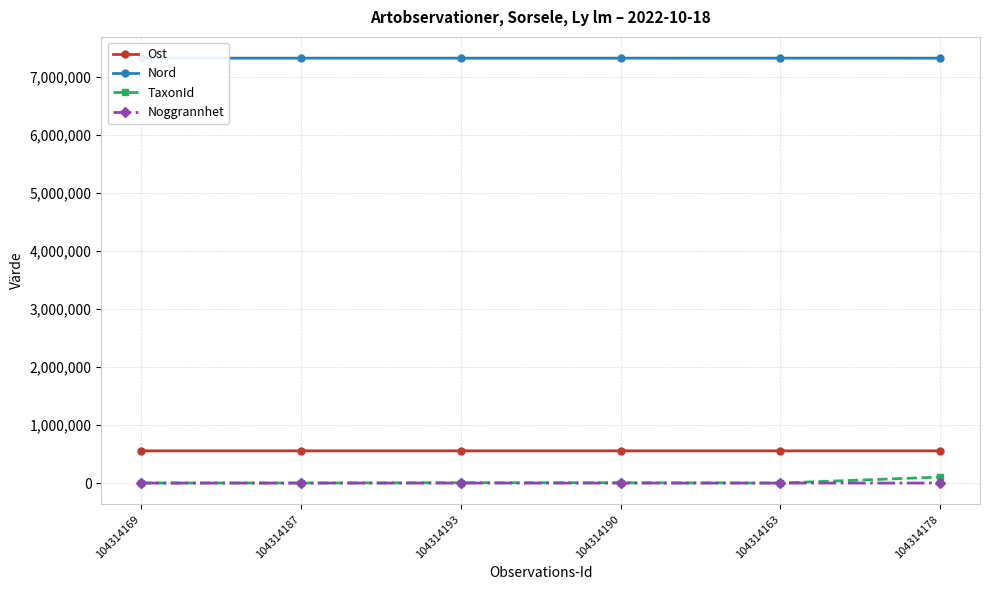

Which series has the largest total across all categories?

Nord